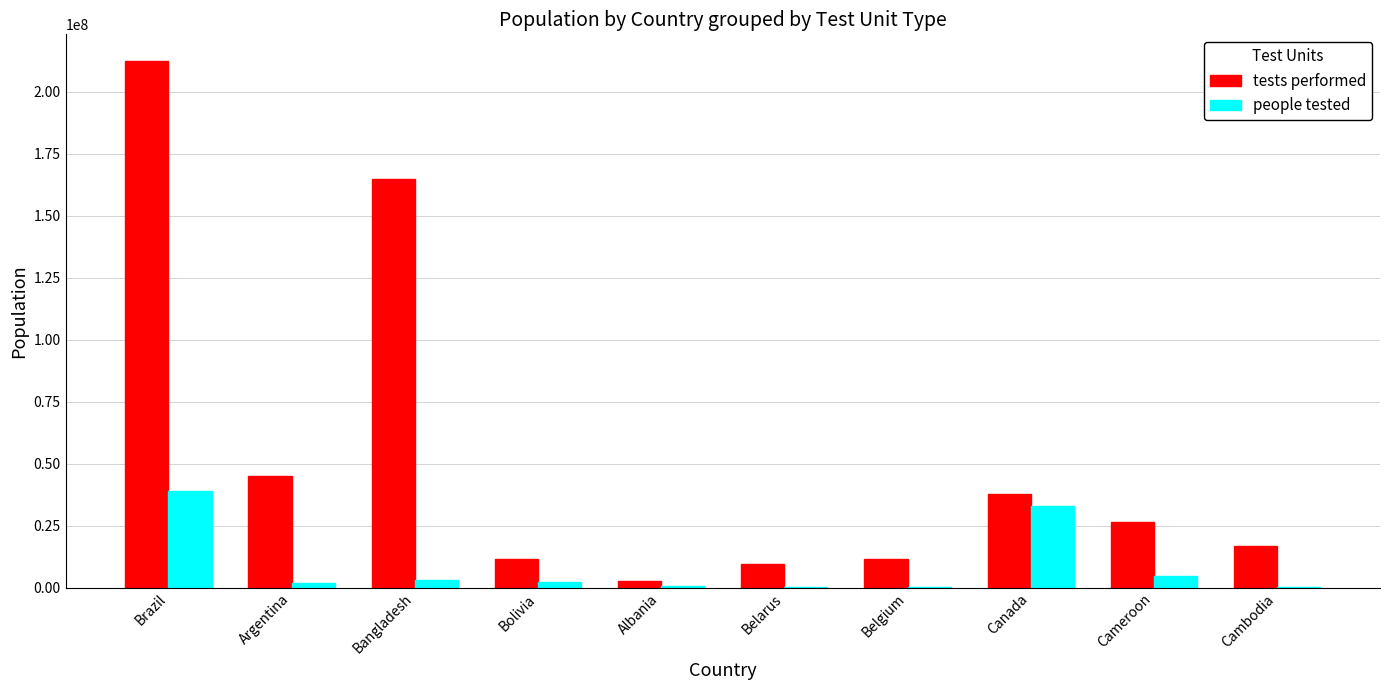

What is the highest value of the people tested series?

38928341